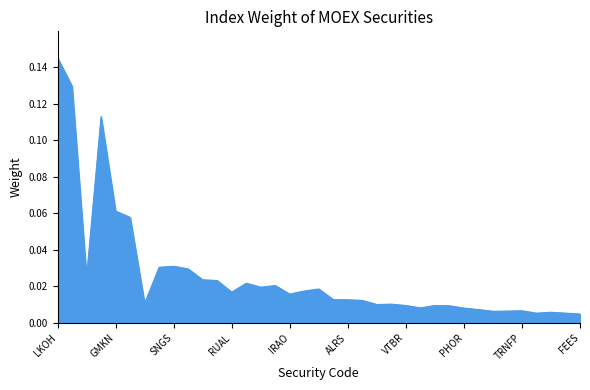

Reading left to right, list all the values displayed in this chart.

LKOH=0.1	SBER=0.1	SBERP=0.0	GAZP=0.1	GMKN=0.1	TATN=0.1	TATNP=0.0	NVTK=0.0	SNGS=0.0	SNGSP=0.0	ROSN=0.0	PLZL=0.0	RUAL=0.0	CHMF=0.0	MGNT=0.0	PIKK=0.0	IRAO=0.0	NLMK=0.0	YNDX=0.0	MAGN=0.0	ALRS=0.0	MTSS=0.0	MOEX=0.0	RTKM=0.0	VTBR=0.0	AGRO=0.0	OZON=0.0	FIVE=0.0	PHOR=0.0	CBOM=0.0	TCSG=0.0	FLOT=0.0	TRNFP=0.0	MTLR=0.0	AFKS=0.0	AFLT=0.0	FEES=0.0